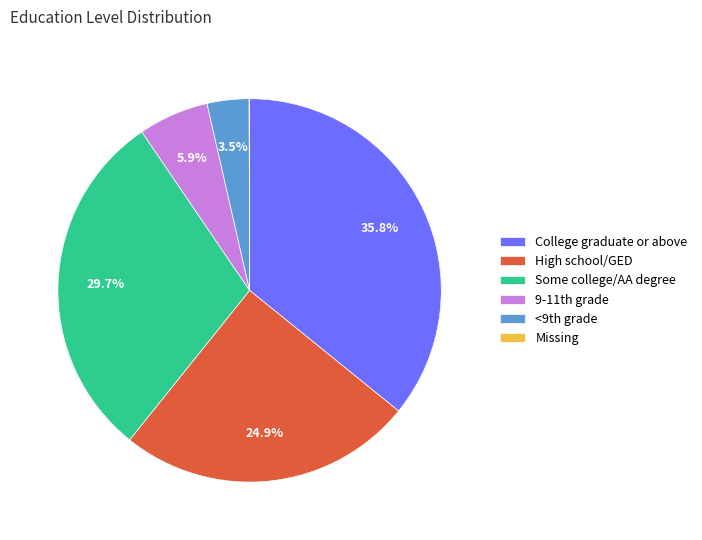

To the nearest percent, what is the average slice percentage?

17%